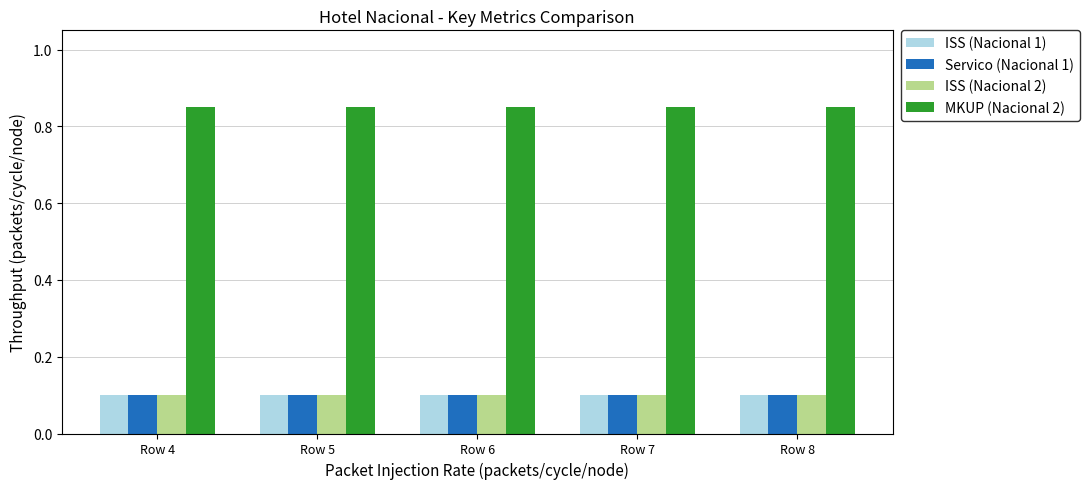

Is the value of MKUP (Nacional 2) at Row 6 greater than the value of ISS (Nacional 1) at Row 6?

Yes